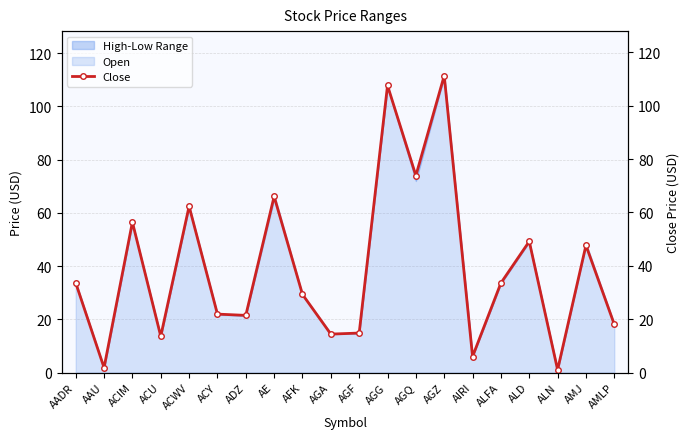

What is the difference between the values at ALD and AGZ?

62.1